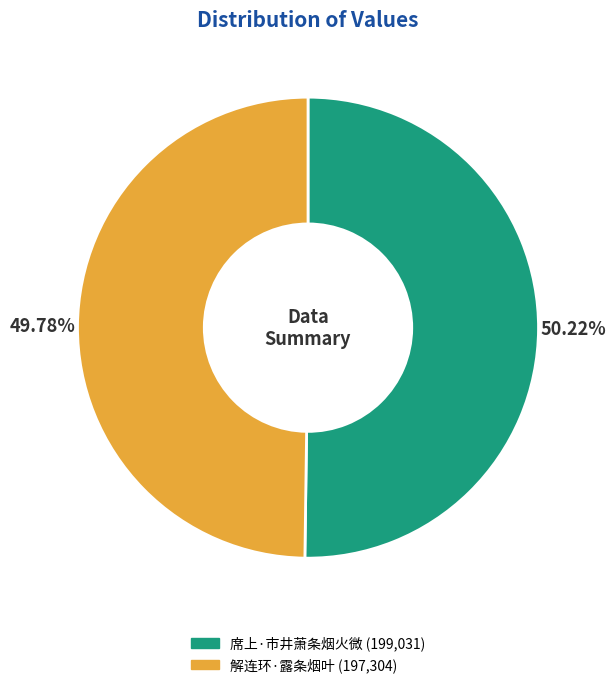

Is there a majority slice in this chart?

Yes